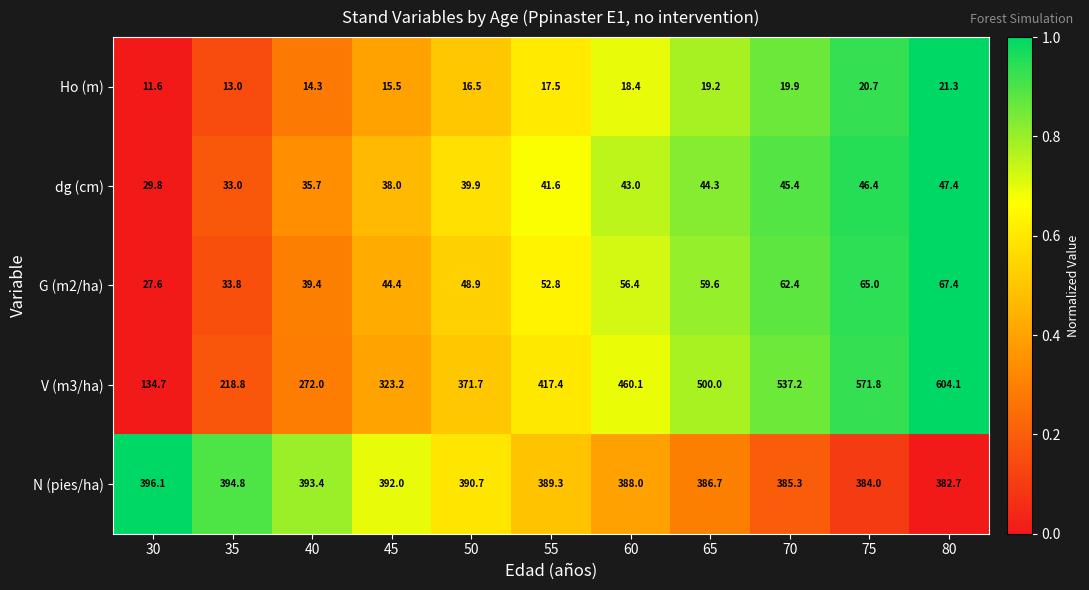

What is the sum of all G (m2/ha) values?

557.7